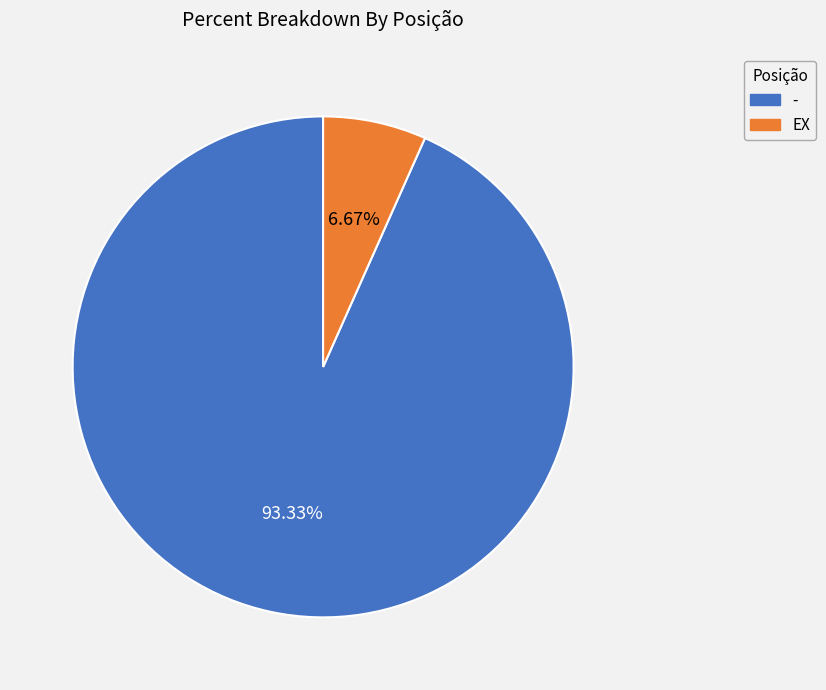

Approximately how many times larger is the value at EX compared to -?

0.1